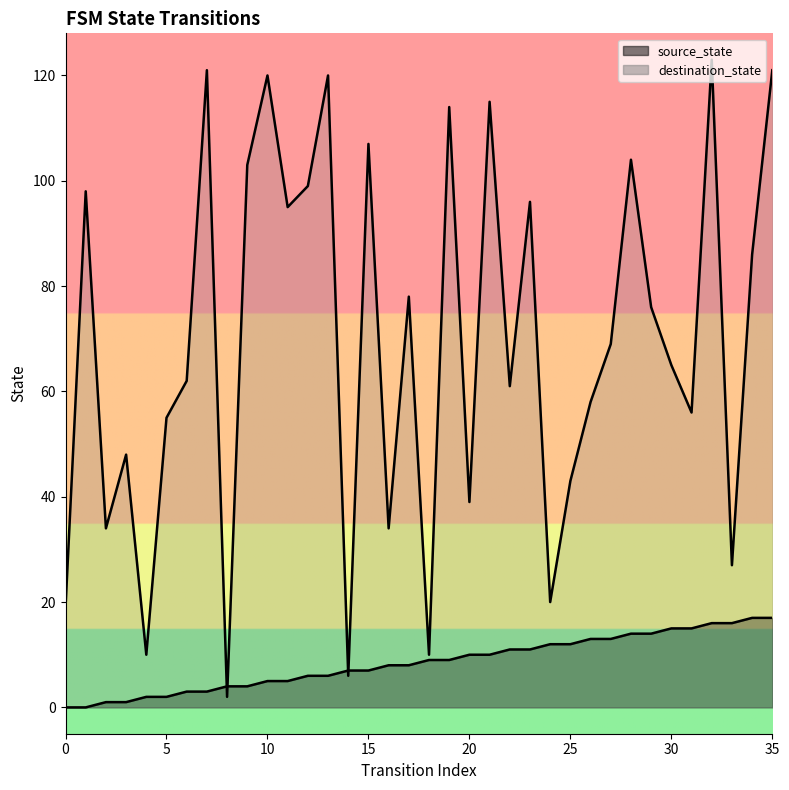

How many intersections are there between destination_state and source_state?

4